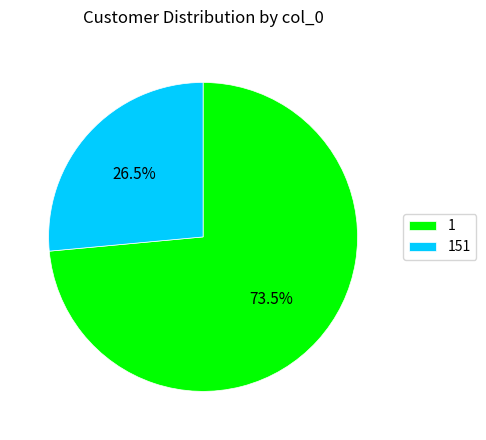

What portion of the pie excludes 151?

73.5%